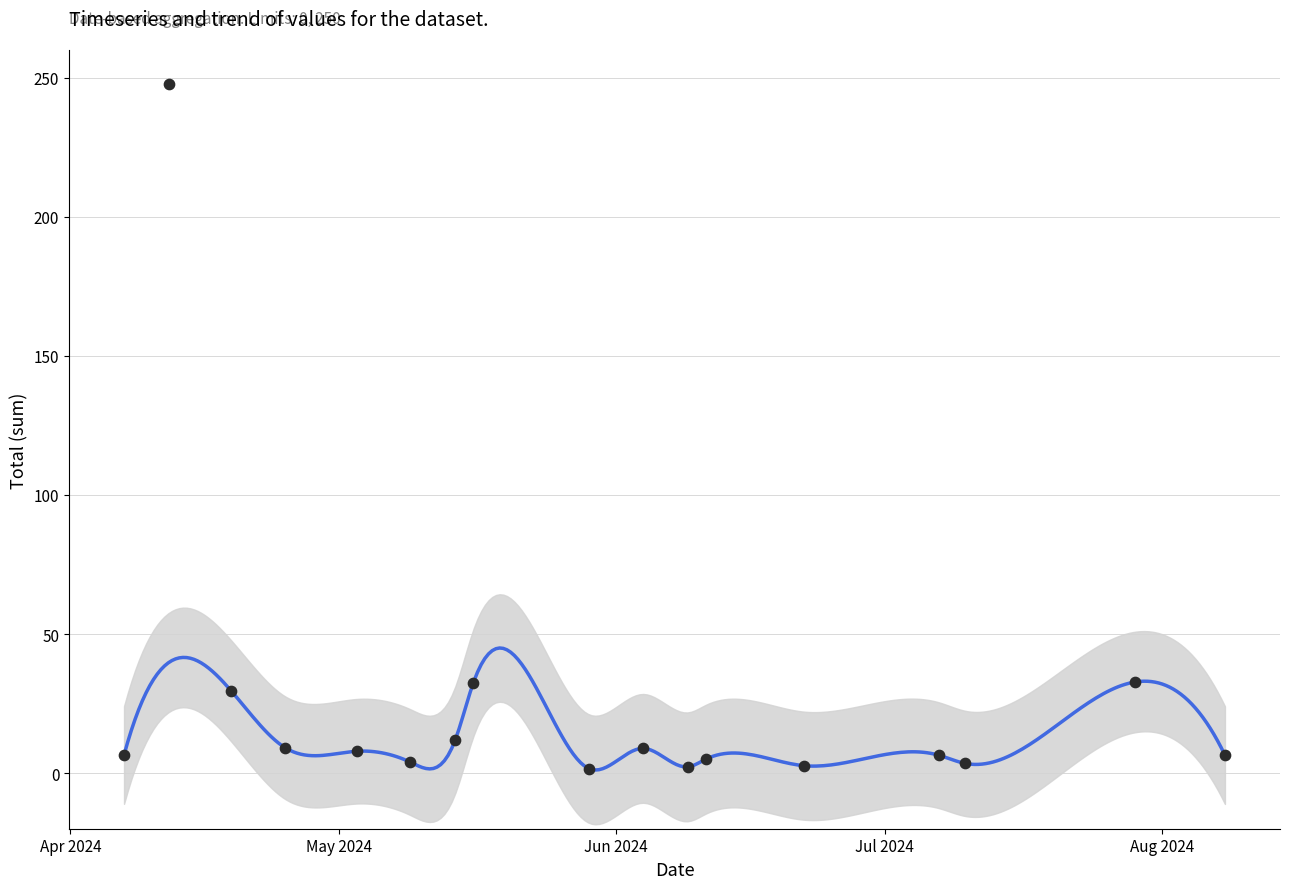

What is the change in value from 2024-04-19 to 2024-04-25?

-20.3